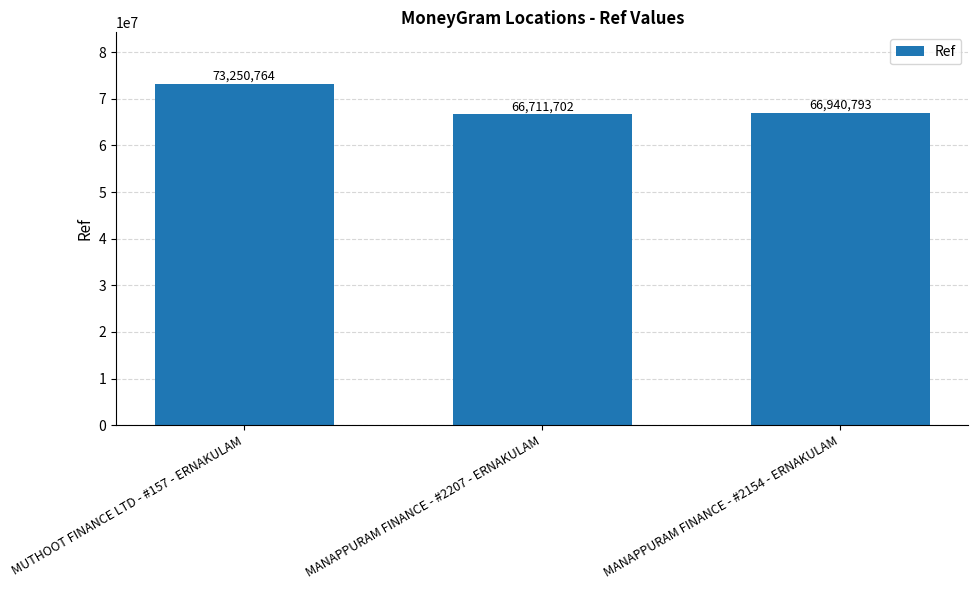

Does the chart contain stacked bars?

No